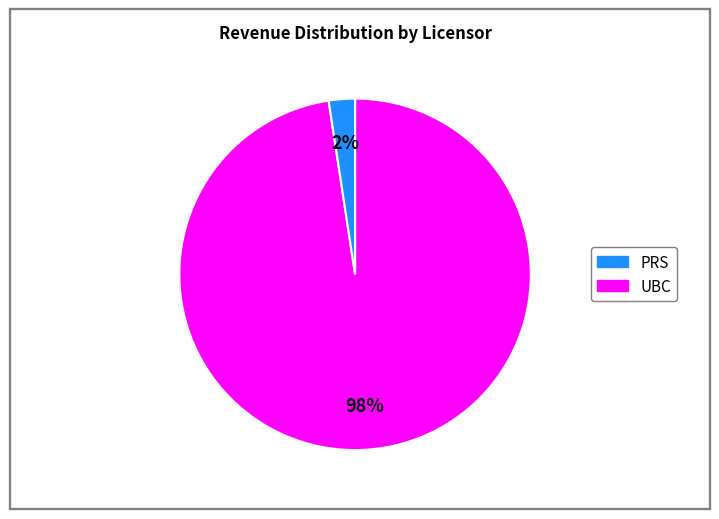

To the nearest percent, what is the average slice percentage?

50%